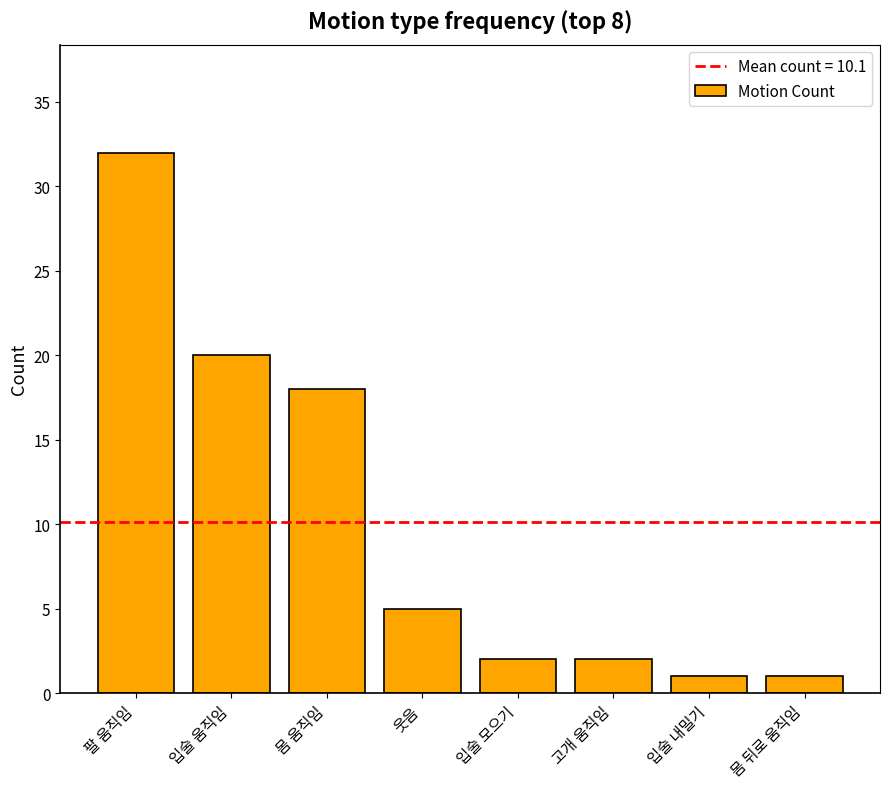

Reading left to right, list all the values displayed in this chart.

32	20	18	5	2	2	1	1